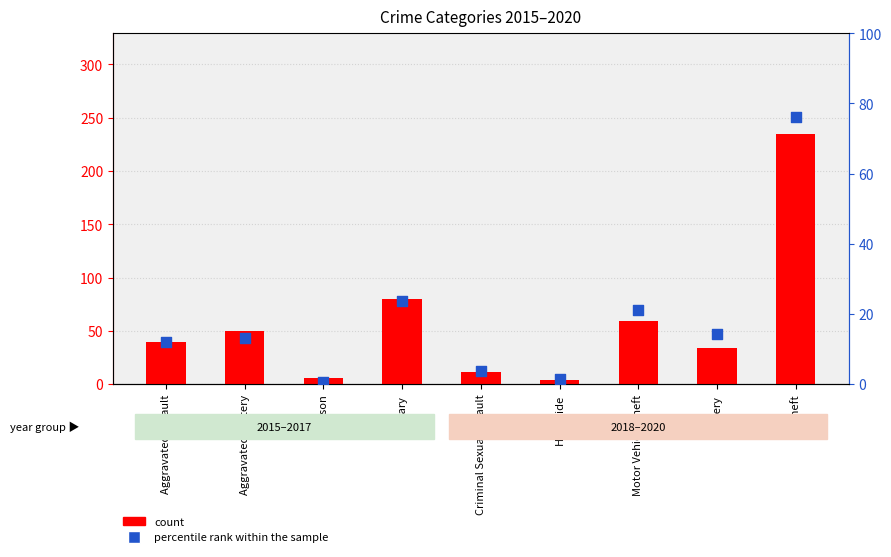

Which series has the largest total across all categories?

count